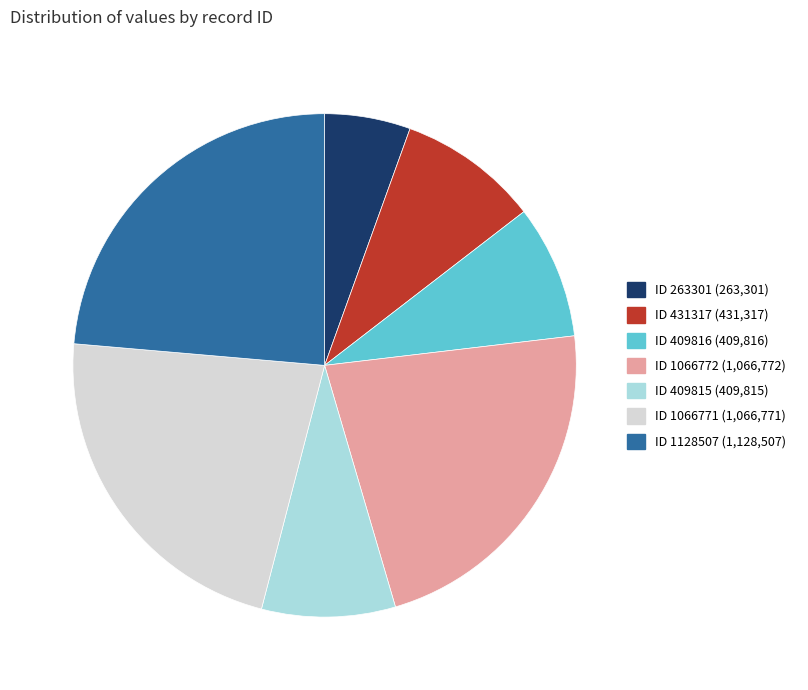

Does any single category account for the majority?

No